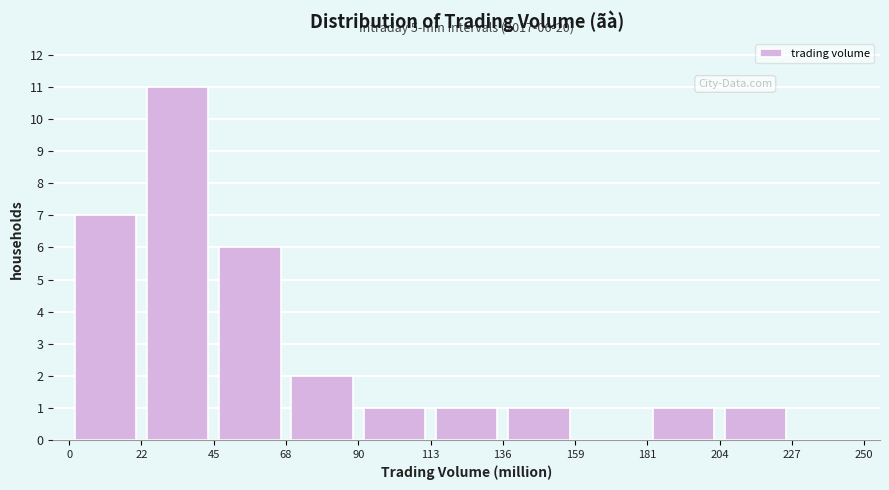

Over which range of the x-axis is the bar tallest?

22 to 45